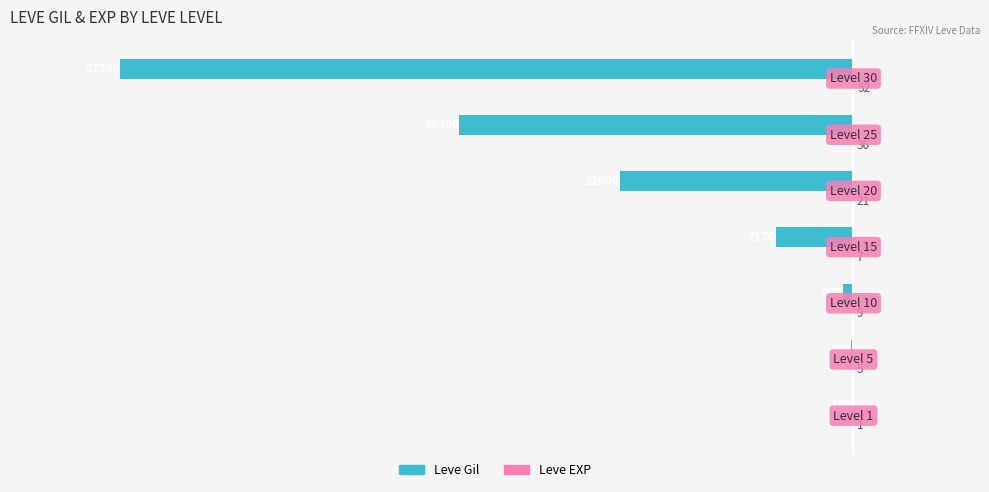

What is the sum of all Leve Gil values?

-134260